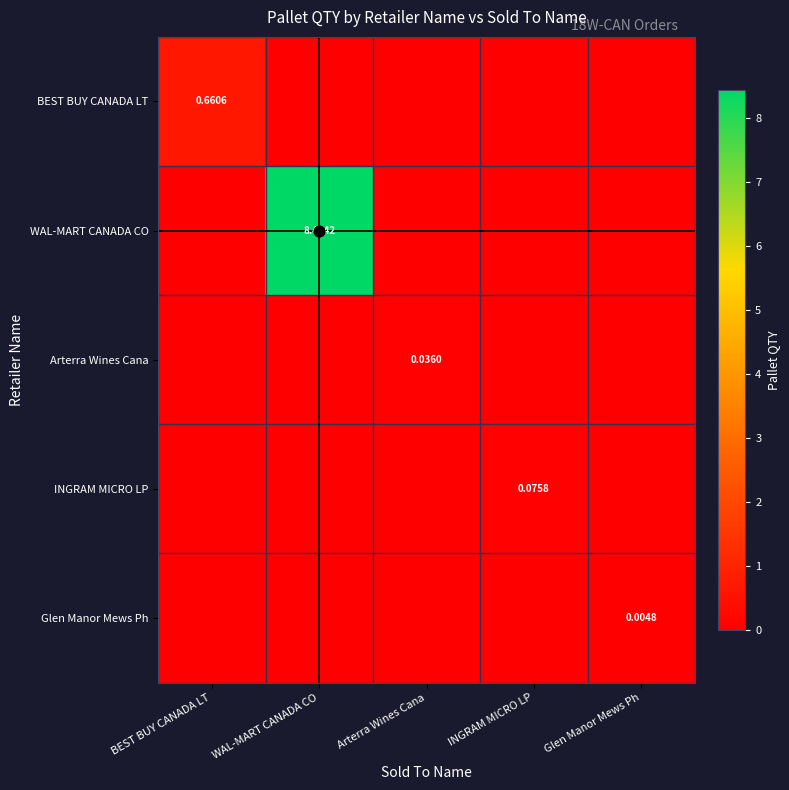

Count the number of categories in the chart.

5